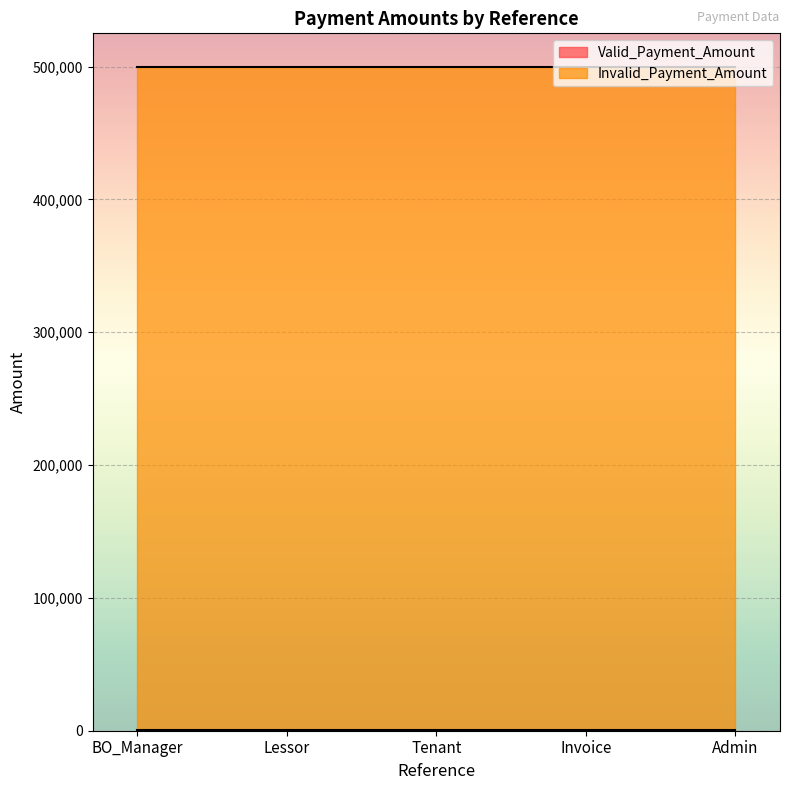

Between BO_Manager and Invoice, which series saw the biggest shift?

Valid_Payment_Amount